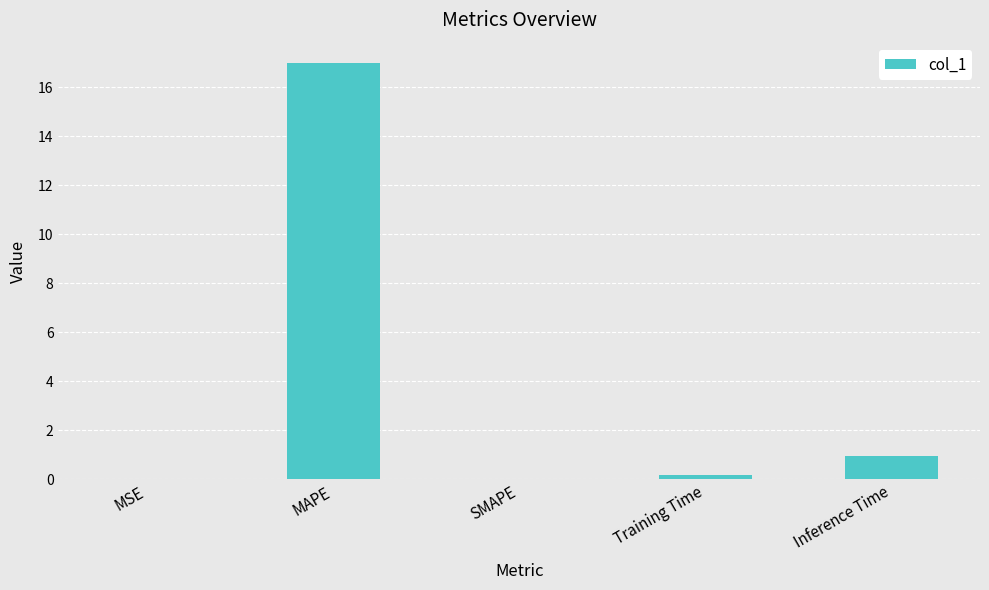

At which category does the chart reach its peak across all series?

MAPE